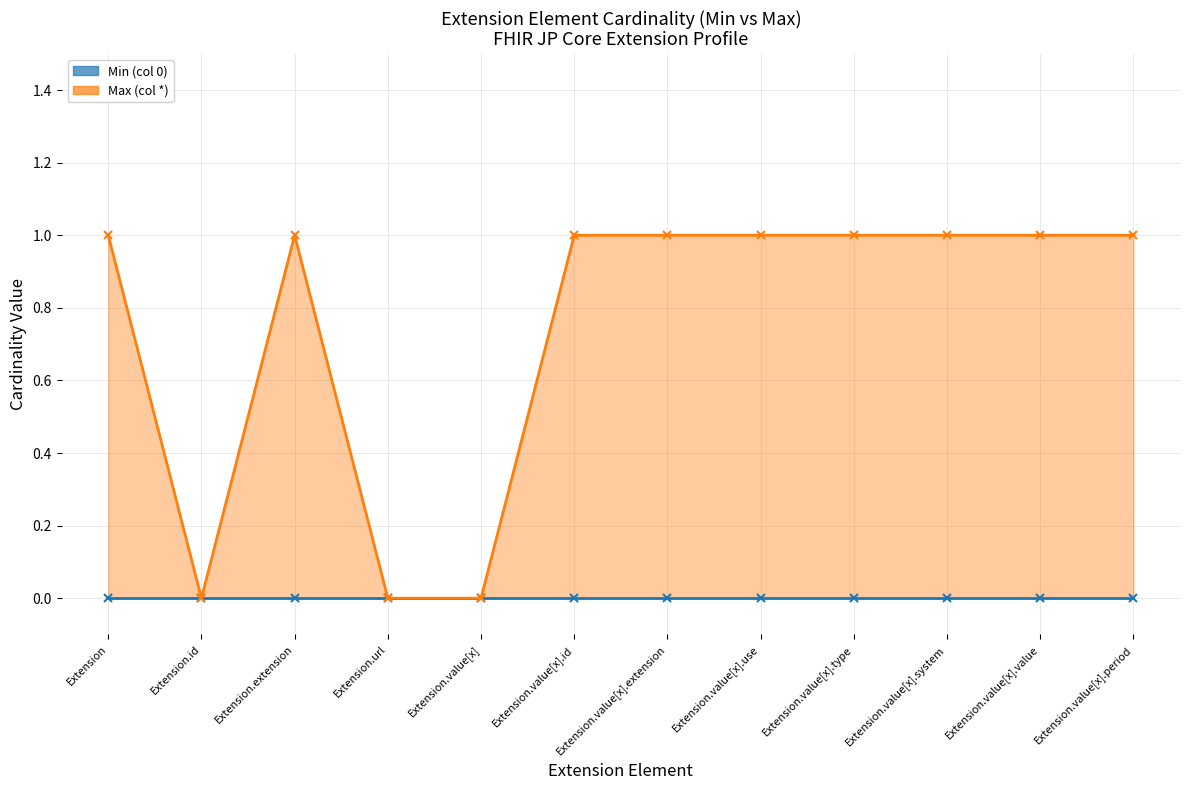

Between Extension.value[x].period and Extension.url, which is larger?

Extension.value[x].period